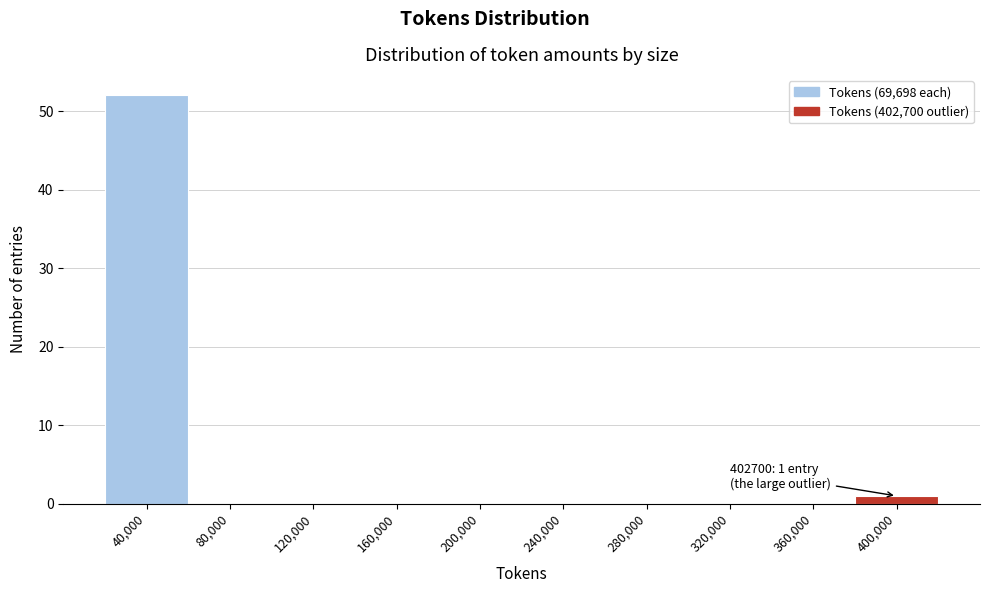

Reading left to right, what are all the values shown in this chart?

40,000=52	80,000=0	120,000=0	160,000=0	200,000=0	240,000=0	280,000=0	320,000=0	360,000=0	400,000=1